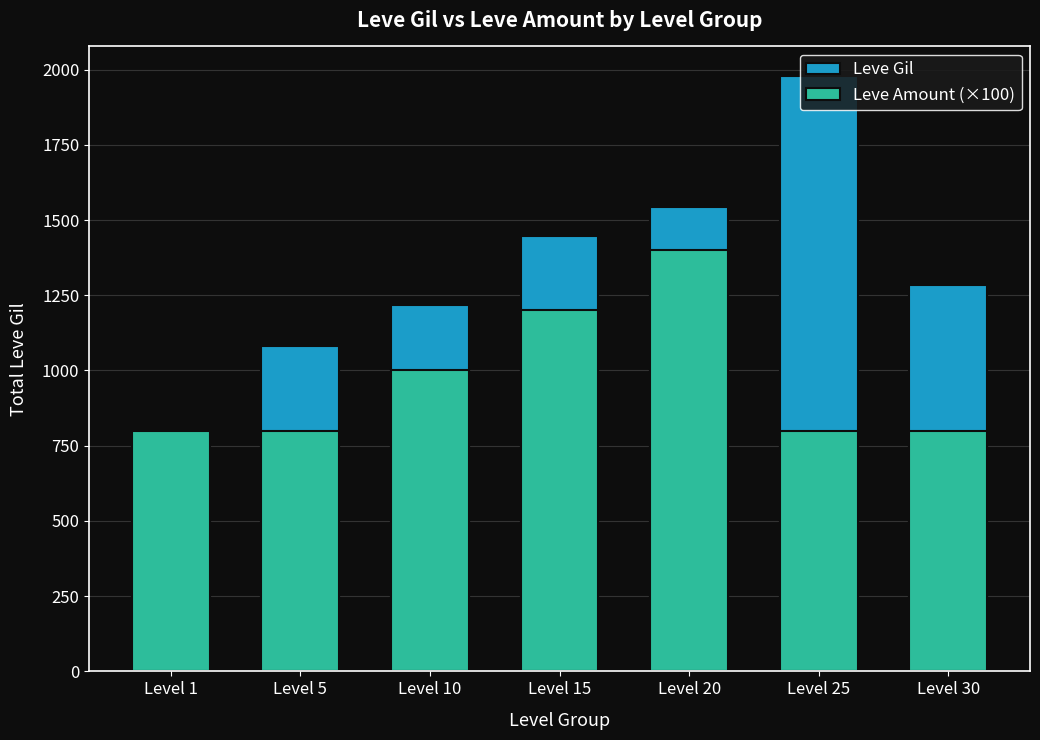

At how many categories does at least one series exceed 1437?

3